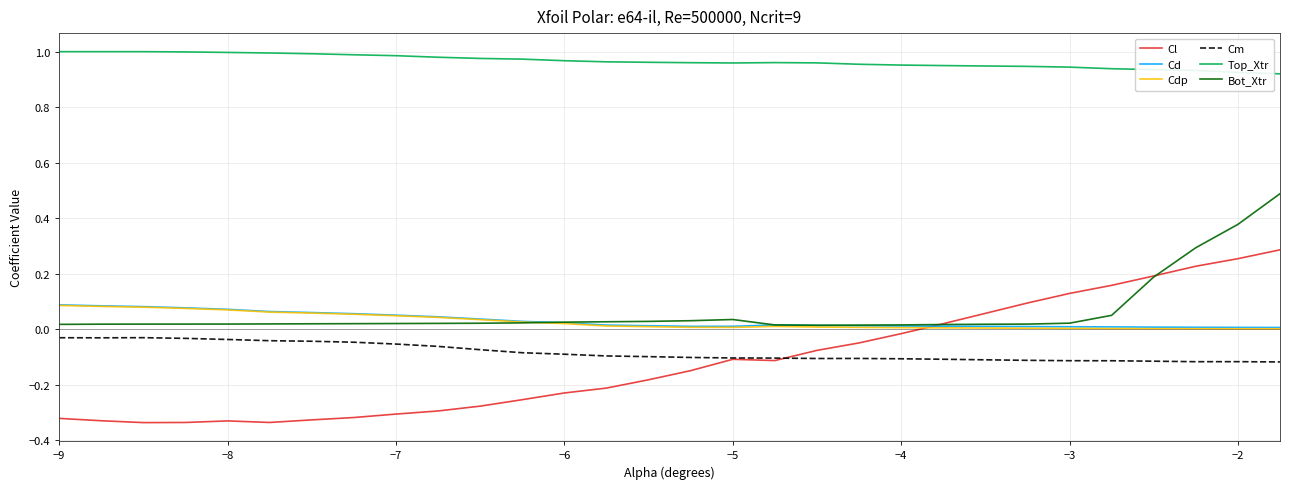

Which series has the widest spread of values?

Cl